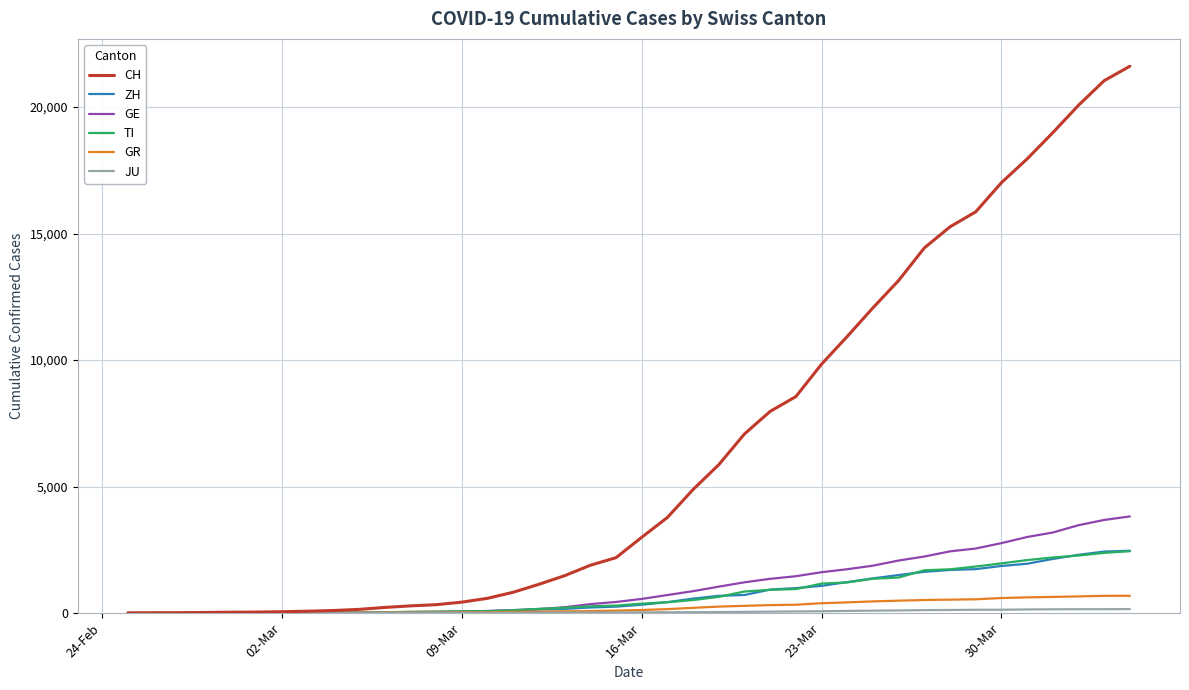

Which series has the largest range (max minus min)?

CH